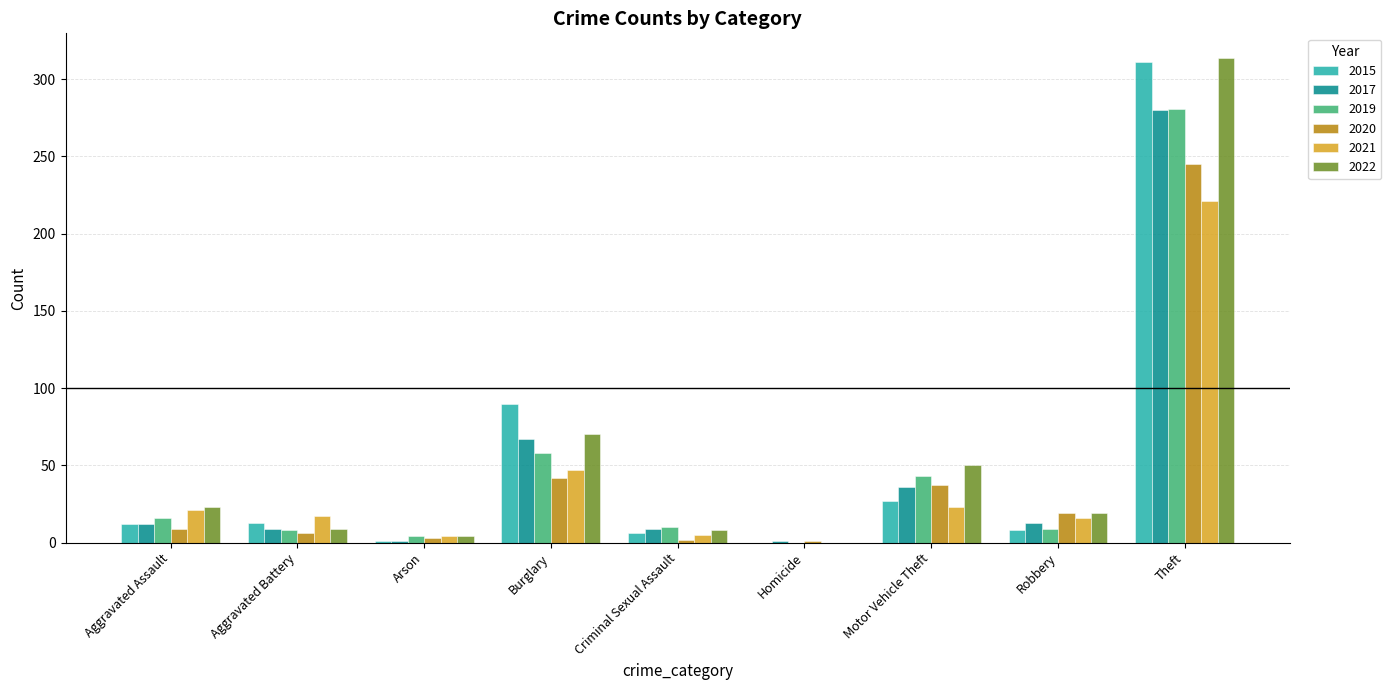

What is the sum of the 2022 values at Aggravated Battery and Arson?

13